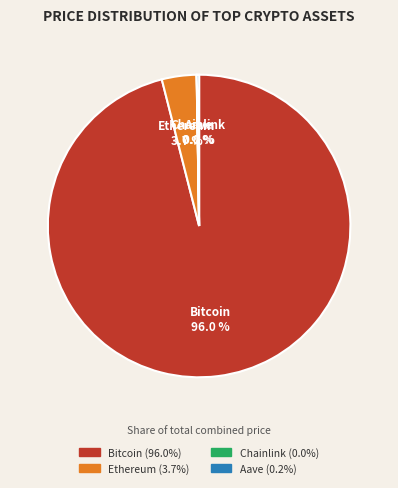

Do Bitcoin and Ethereum together represent more than half of the pie?

Yes